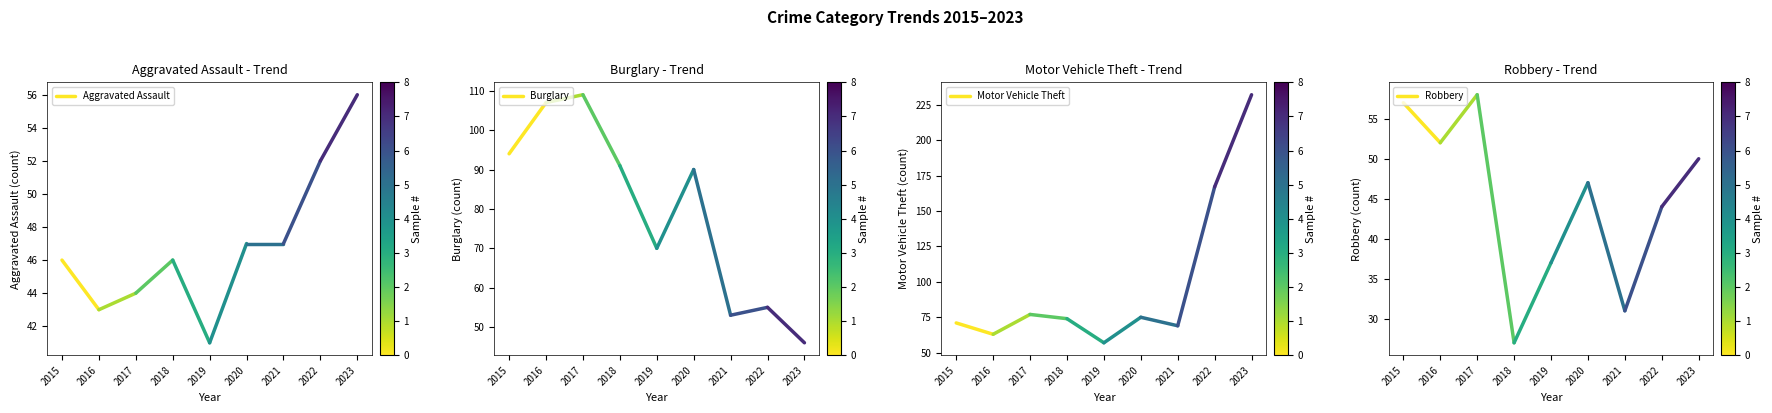

What is the sum of all Aggravated Assault values?

89